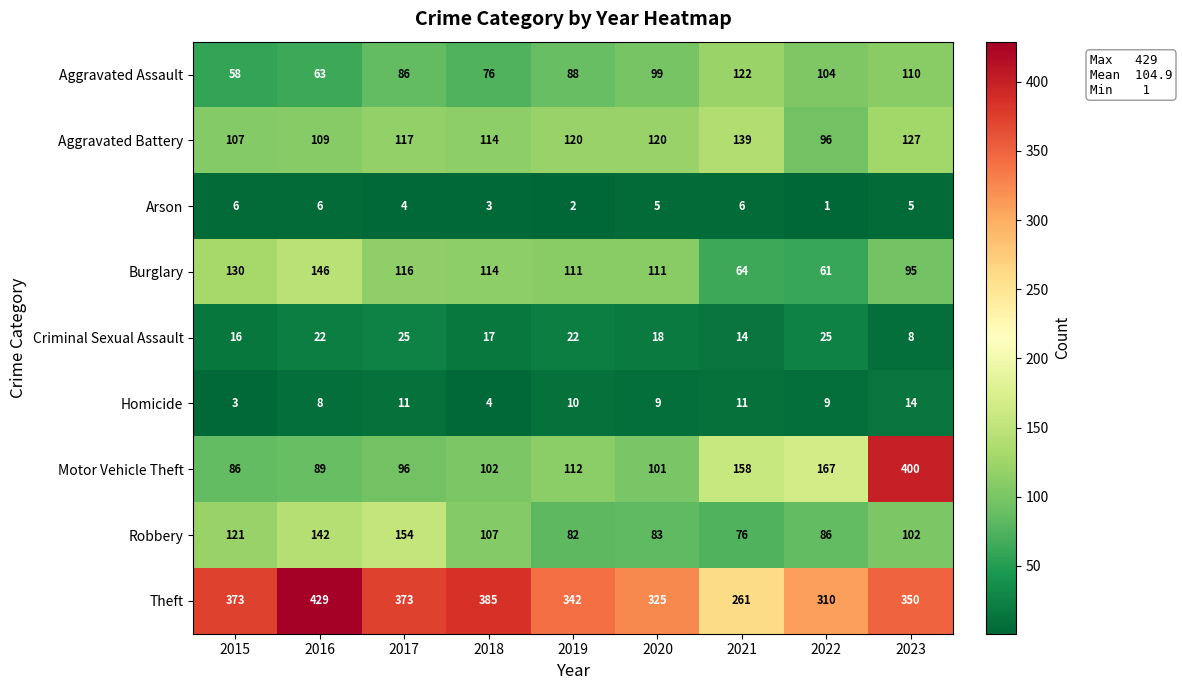

At which category does the chart reach its minimum across all series?

2022